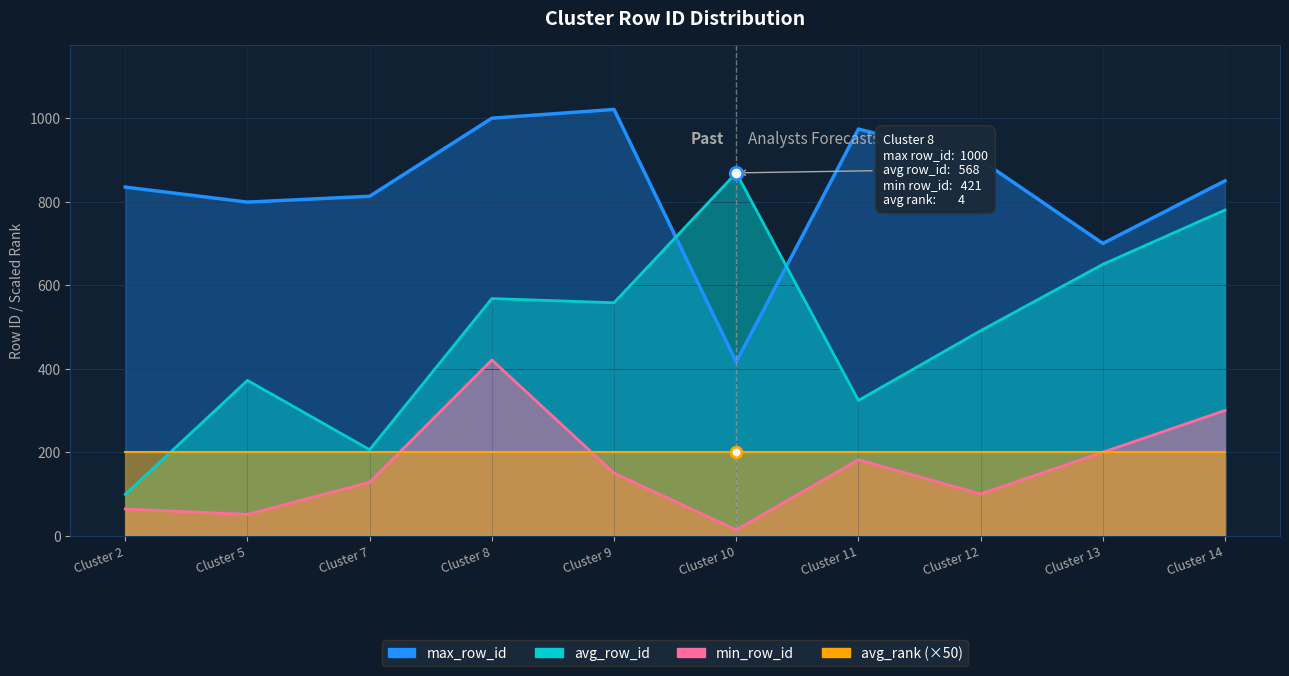

At which category is the sum across all series the highest?

Cluster 8